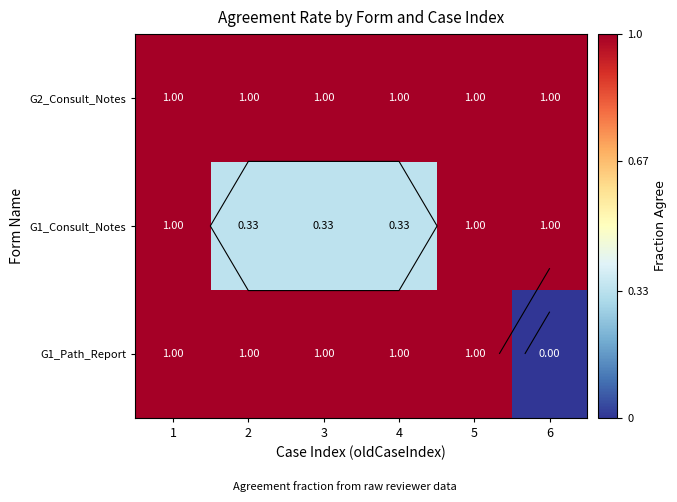

What is the sum of the G2_Consult_Notes values at 4 and 3?

2.0